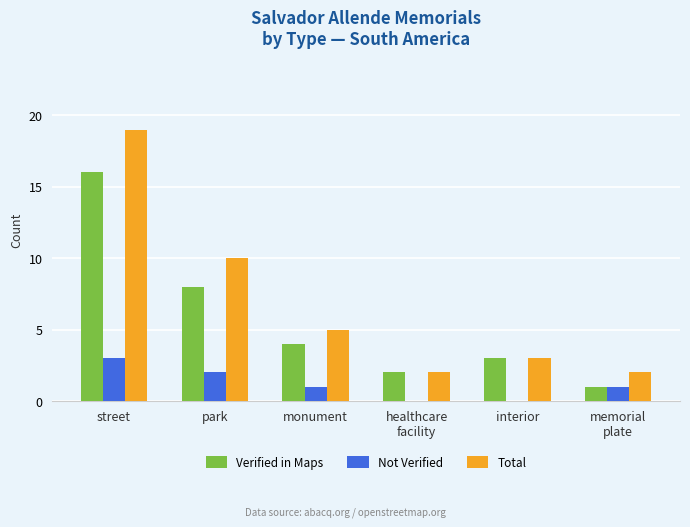

What is the total value across all series at monument?

10